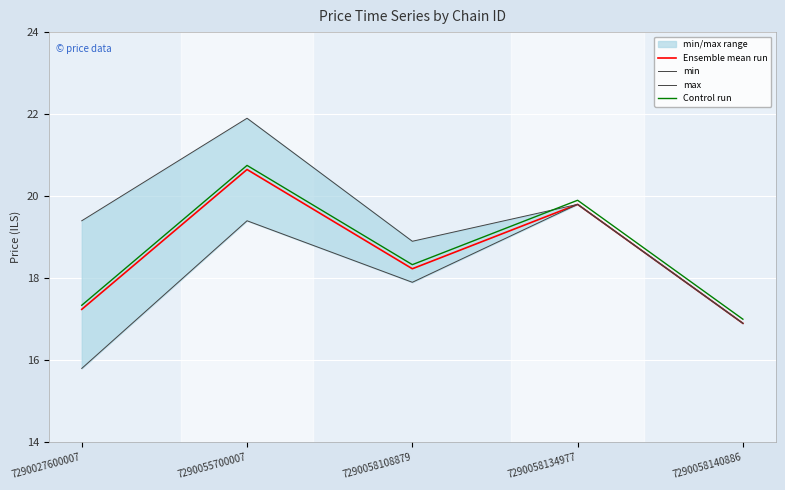

True or false: min has more than 1 points higher than both neighbors.

True